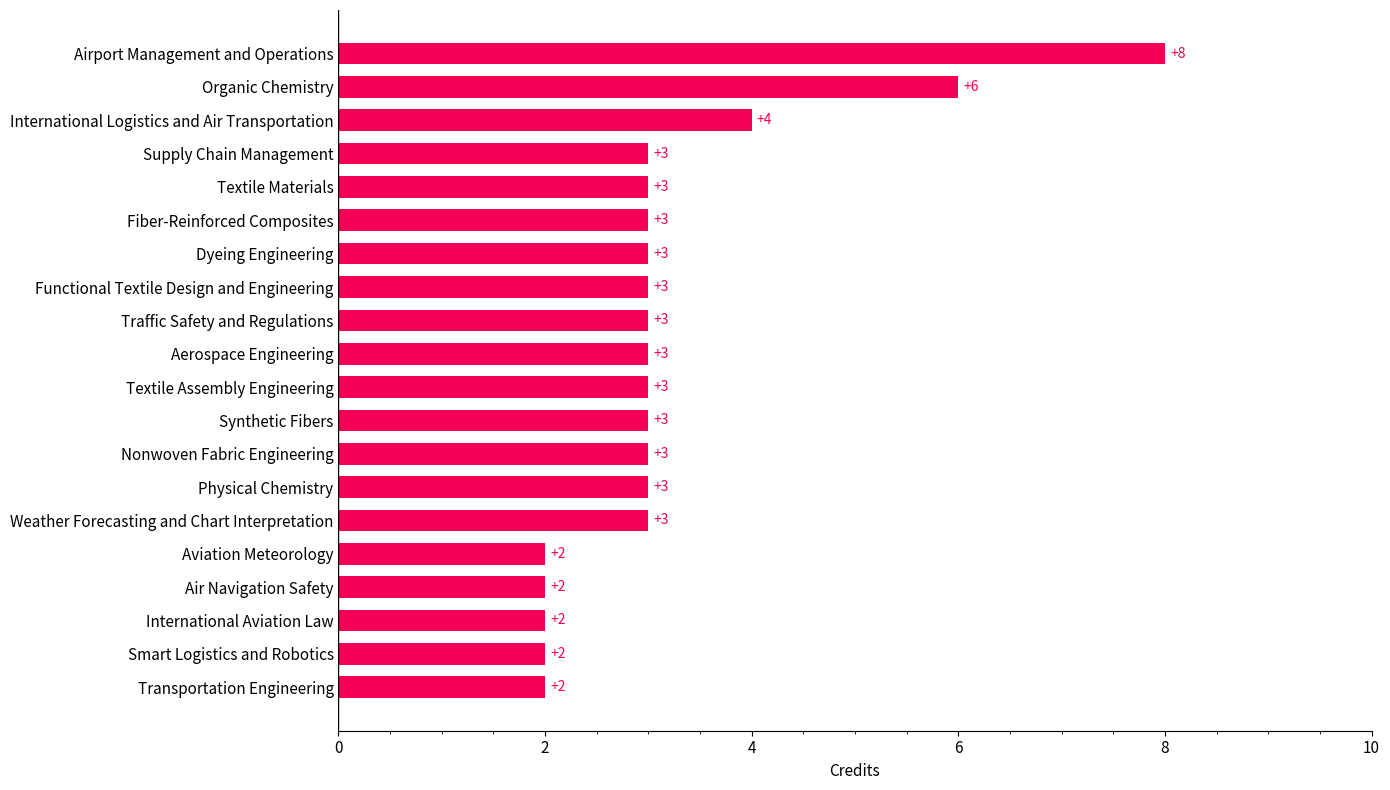

Count the number of data series in this chart.

1